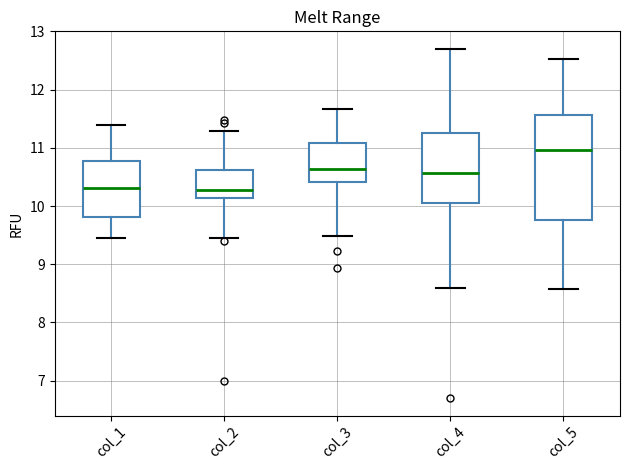

Reading left to right, read every box against the y-axis: the position of its median line, the range the box covers, and the ends of its whiskers. The values are not printed on the chart, so give them approximately, as read against the axis.

col_1: median 10.3, box 9.8 to 10.8, whiskers 9.4 to 11.4
col_2: median 10.3, box 10.1 to 10.6, whiskers 9.5 to 11.3
col_3: median 10.6, box 10.4 to 11.1, whiskers 9.5 to 11.7
col_4: median 10.6, box 10.1 to 11.3, whiskers 8.6 to 12.7
col_5: median 11.0, box 9.8 to 11.6, whiskers 8.6 to 12.5